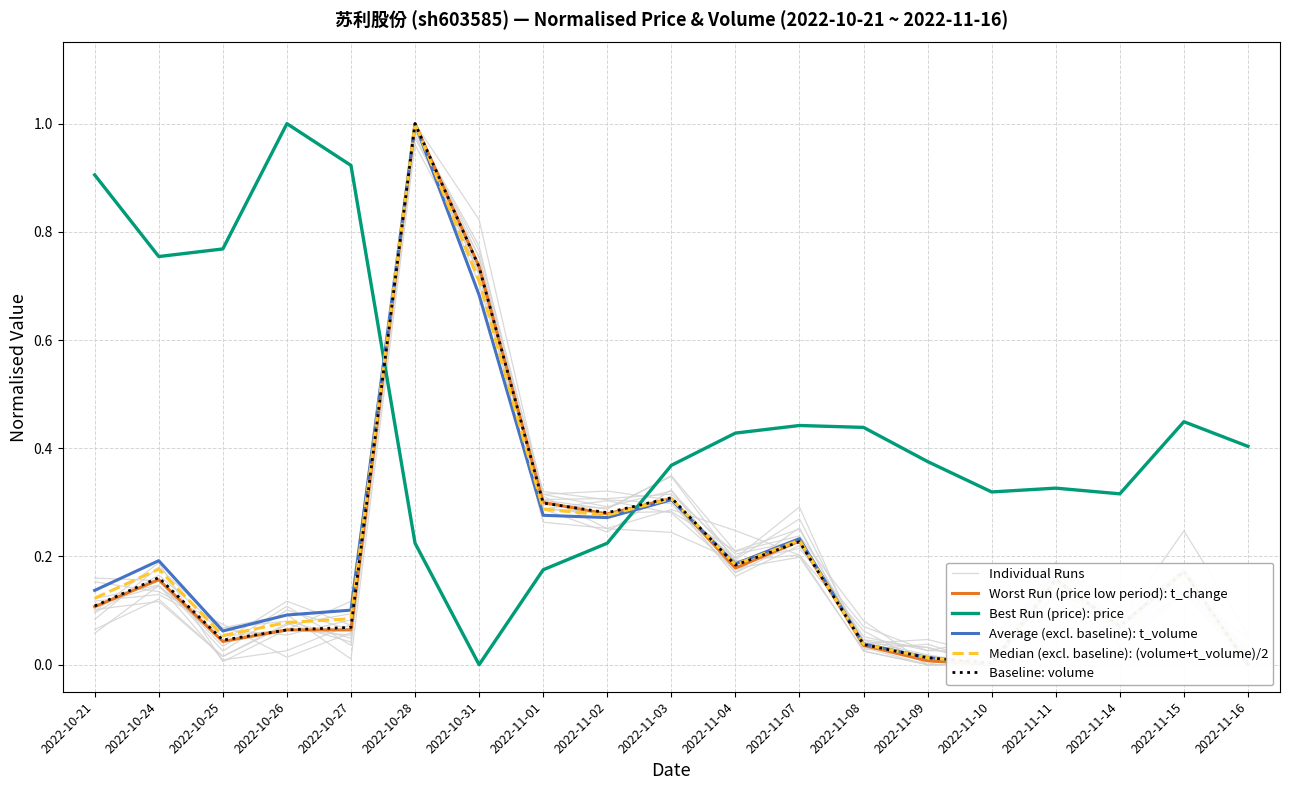

How many lines are shown in the chart?

6